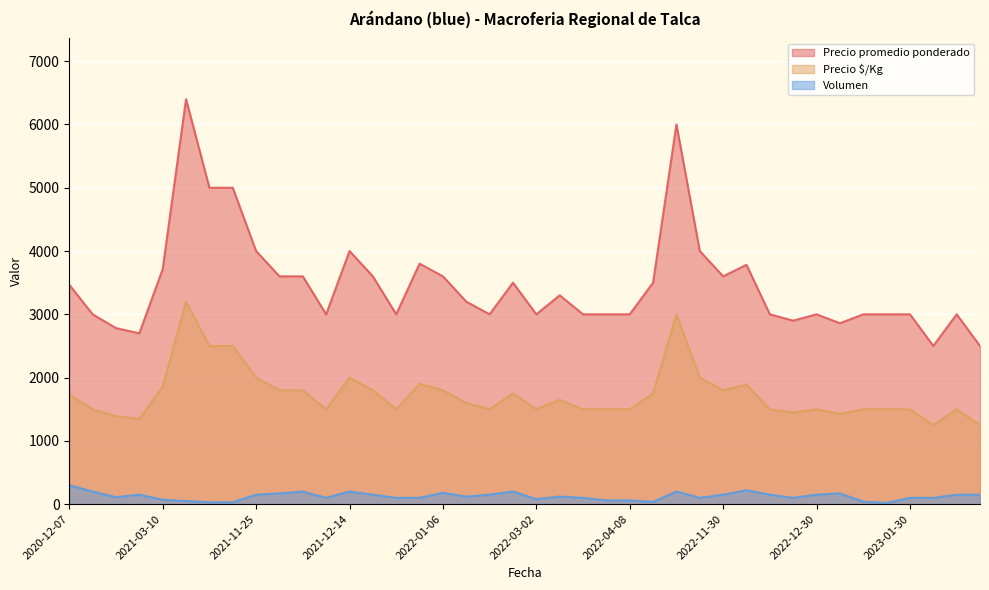

What is the approximate value of Volumen at 2023-02-02, to the nearest 10?

150